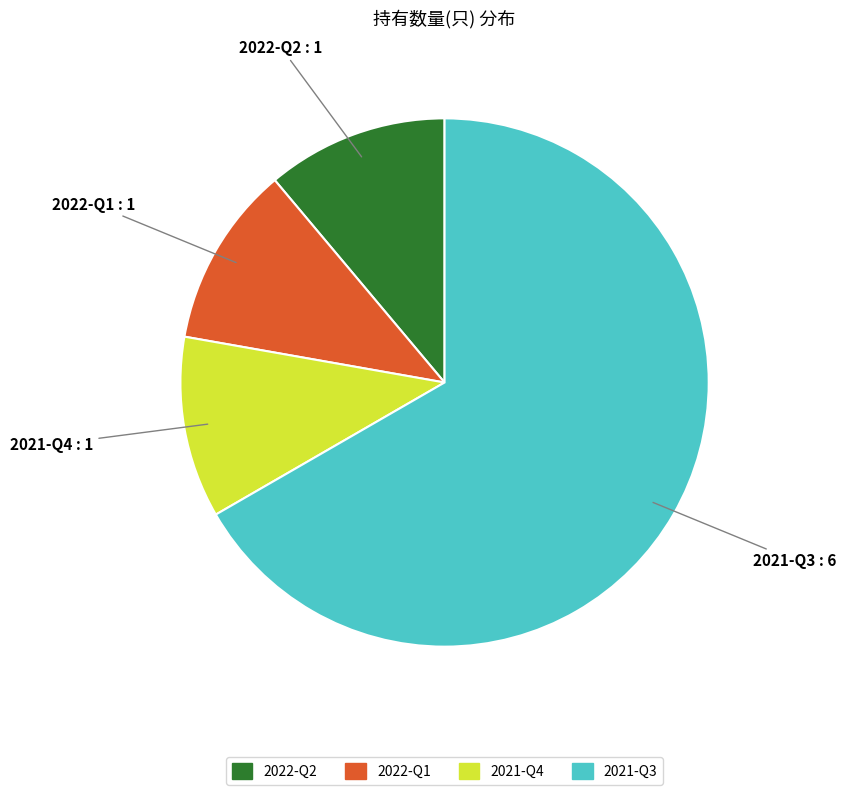

Is 2021-Q3 the majority of the pie?

Yes